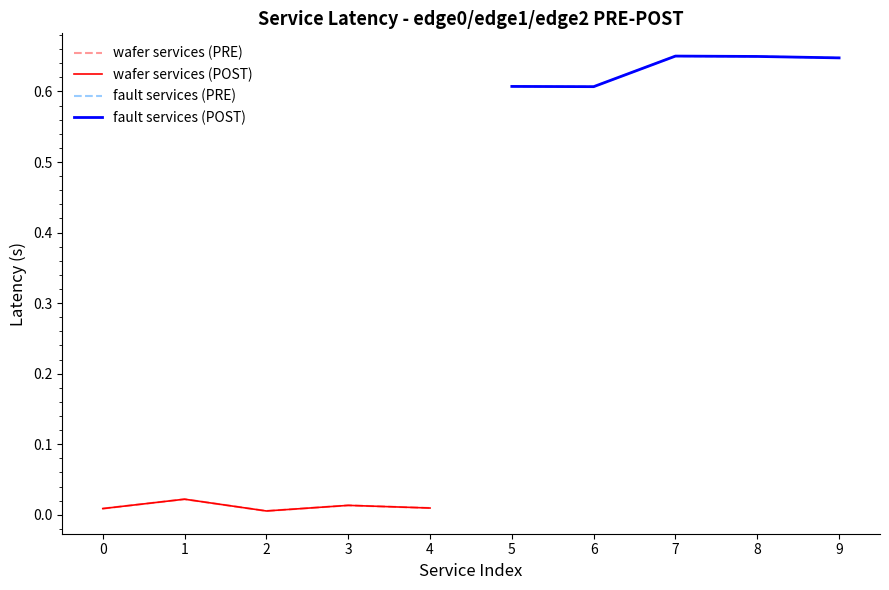

Which series changed the most between 2 and 4?

wafer services (PRE)